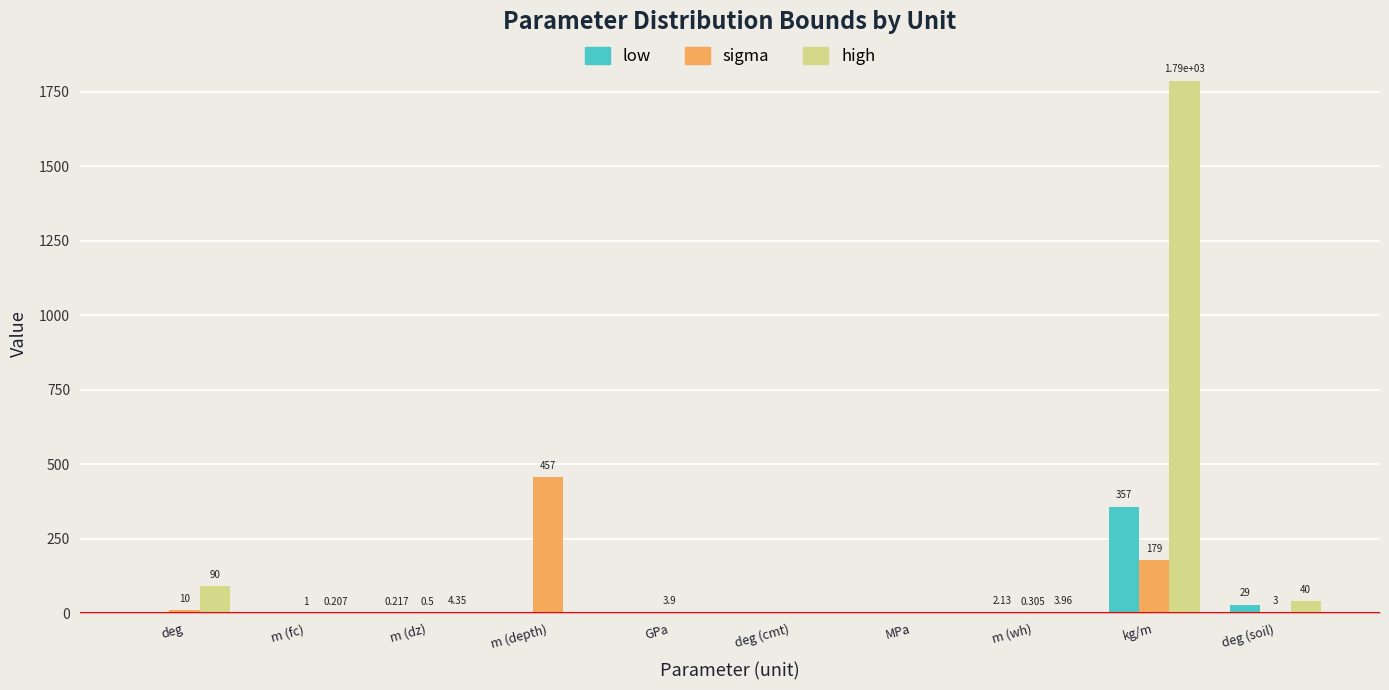

How many series are shown in this chart?

3